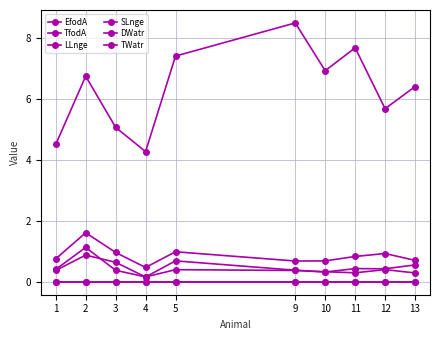

Is this an area chart (filled region under the line)?

No